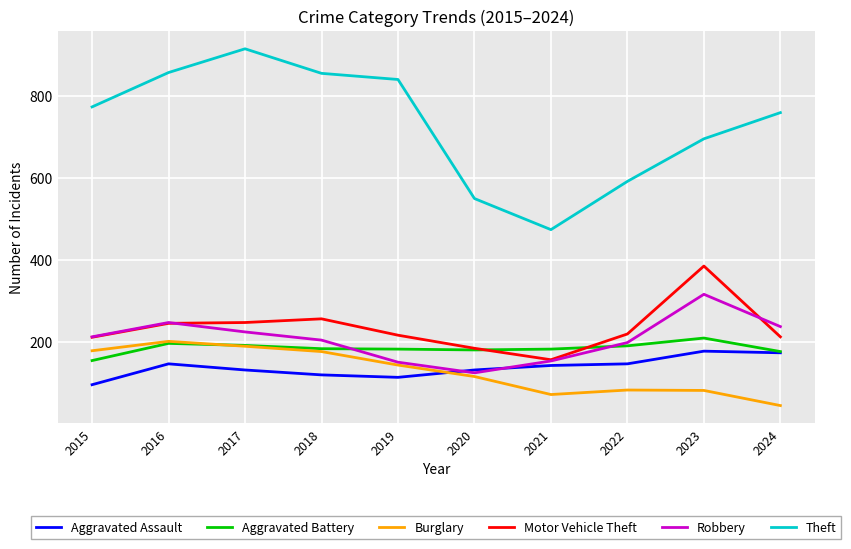

True or false: Motor Vehicle Theft and Burglary cross at least once.

False